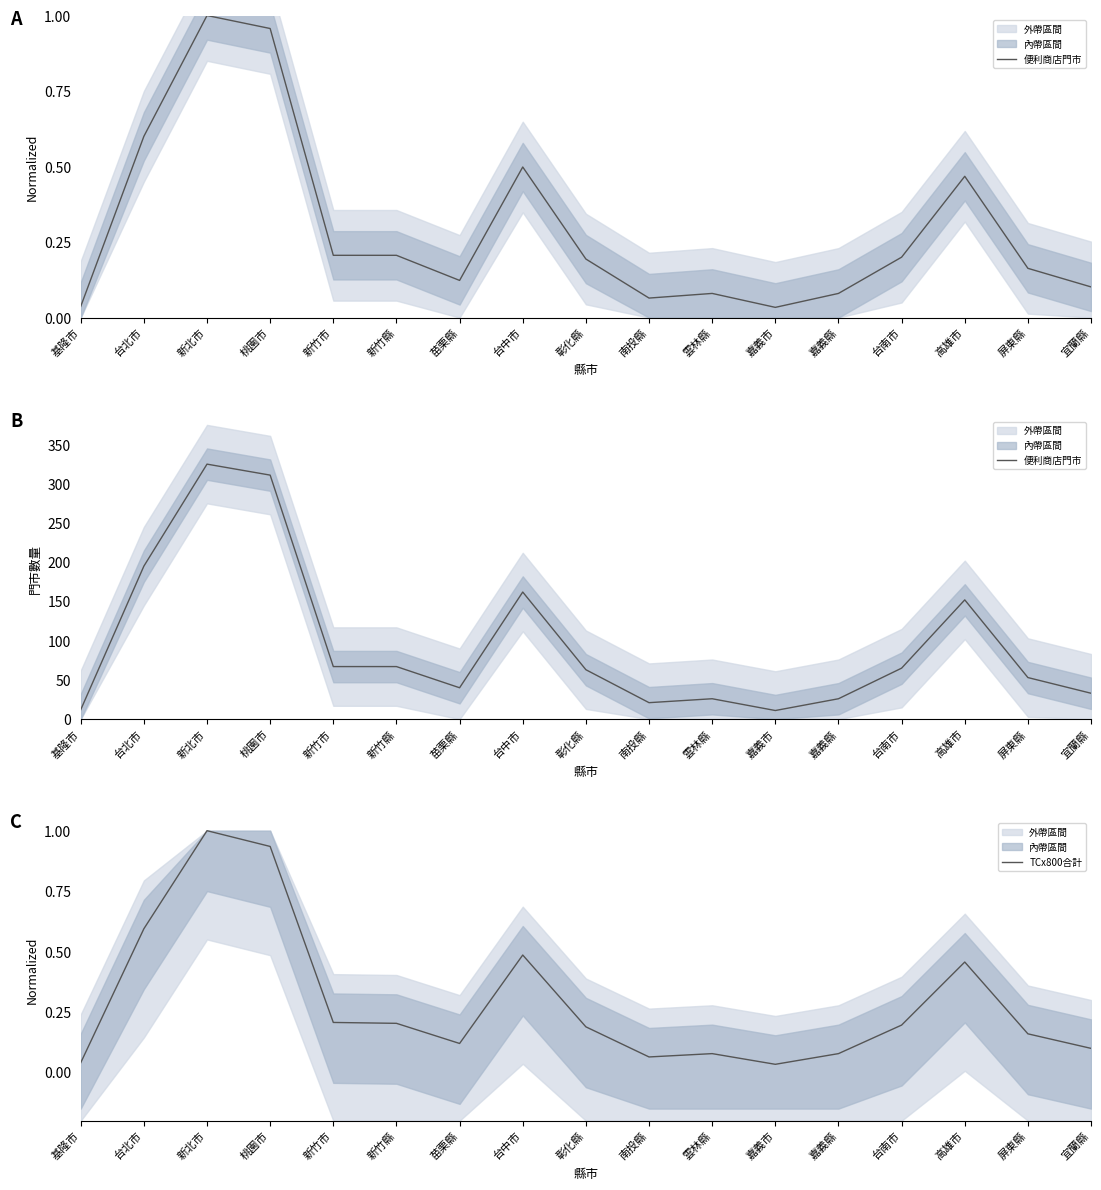

At 台中市, list the series in order from largest to smallest.

便利商店門市, TCx800合計